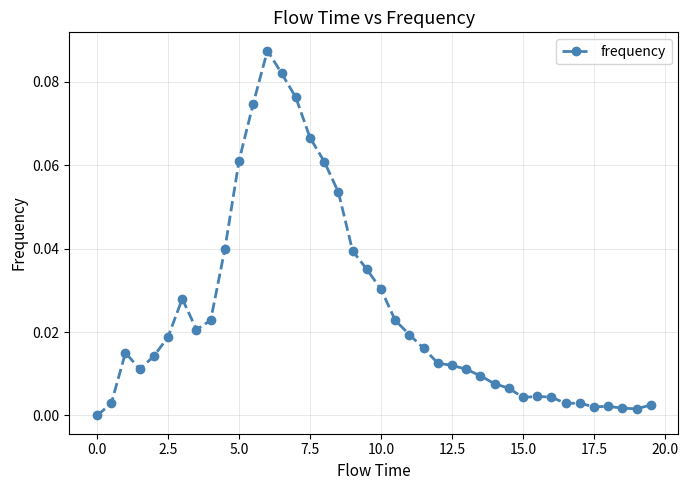

What is the sum of all values?

1.0